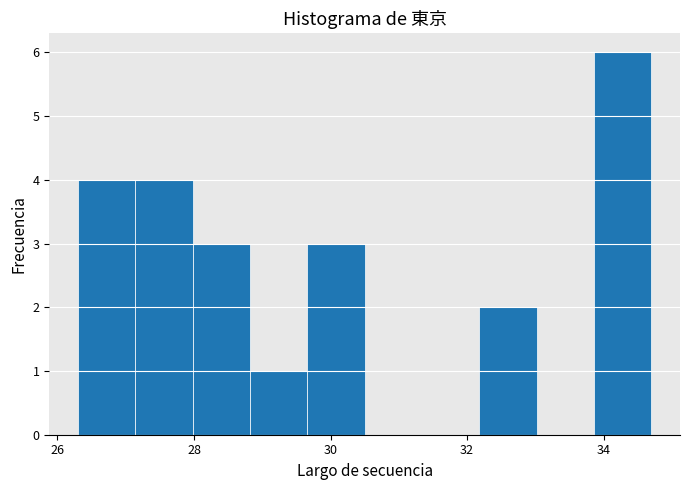

Reading left to right, transcribe this chart: for each bar, give the range it covers on the x-axis and its height. Neither the bar edges nor the heights are printed on the chart, so give them approximately, as read against the axes.

26.30 to 27.14: 4
27.14 to 27.98: 4
27.98 to 28.82: 3
28.82 to 29.66: 1
29.66 to 30.50: 3
30.50 to 31.34: 0
31.34 to 32.18: 0
32.18 to 33.02: 2
33.02 to 33.86: 0
33.86 to 34.70: 6